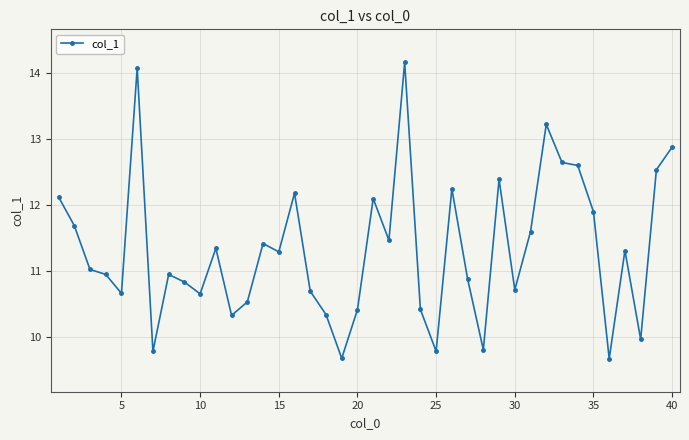

Reading left to right, transcribe all the data shown in this chart.

12.1	11.7	11.0	10.9	10.7	14.1	9.8	10.9	10.8	10.7	11.3	10.3	10.5	11.4	11.3	12.2	10.7	10.3	9.7	10.4	12.1	11.5	14.2	10.4	9.8	12.2	10.9	9.8	12.4	10.7	11.6	13.2	12.6	12.6	11.9	9.7	11.3	10.0	12.5	12.9